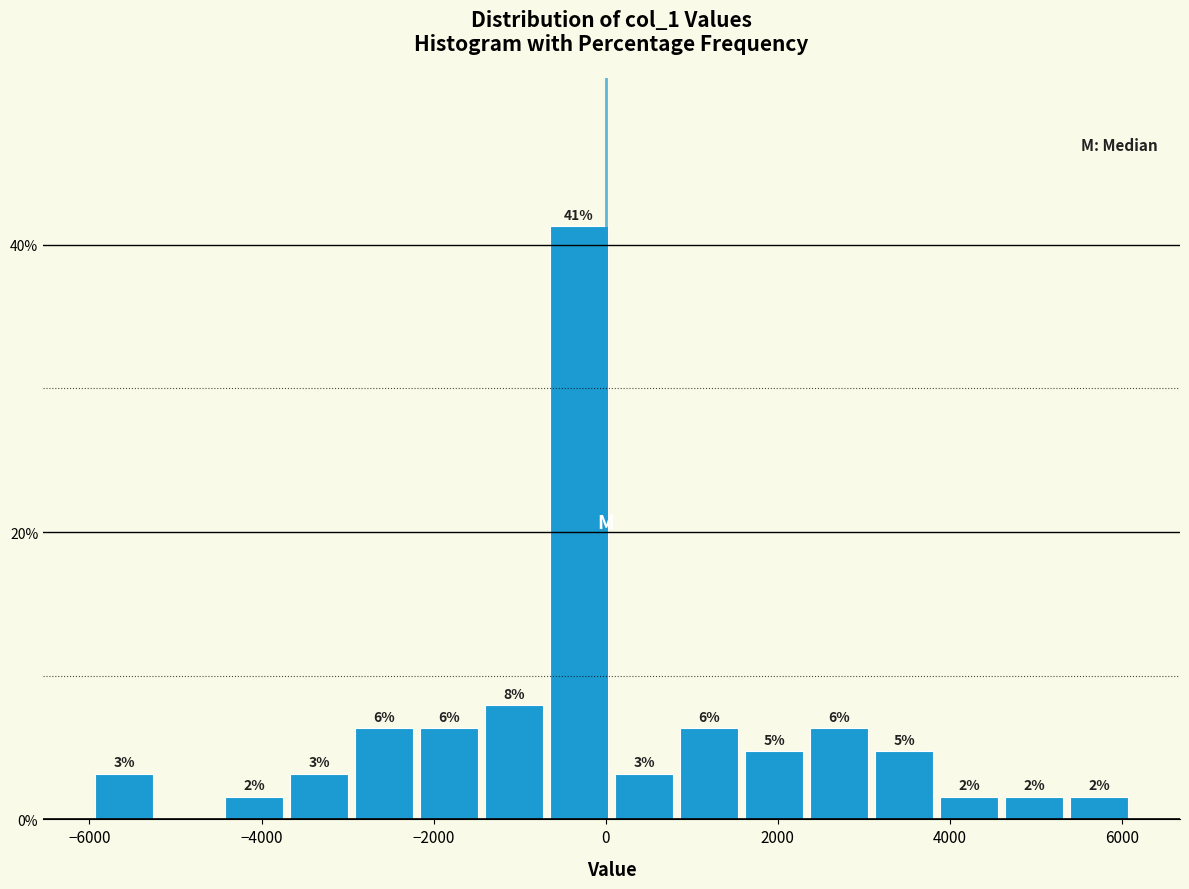

Read against the x-axis, roughly where is the centre of the tallest bar?

-400